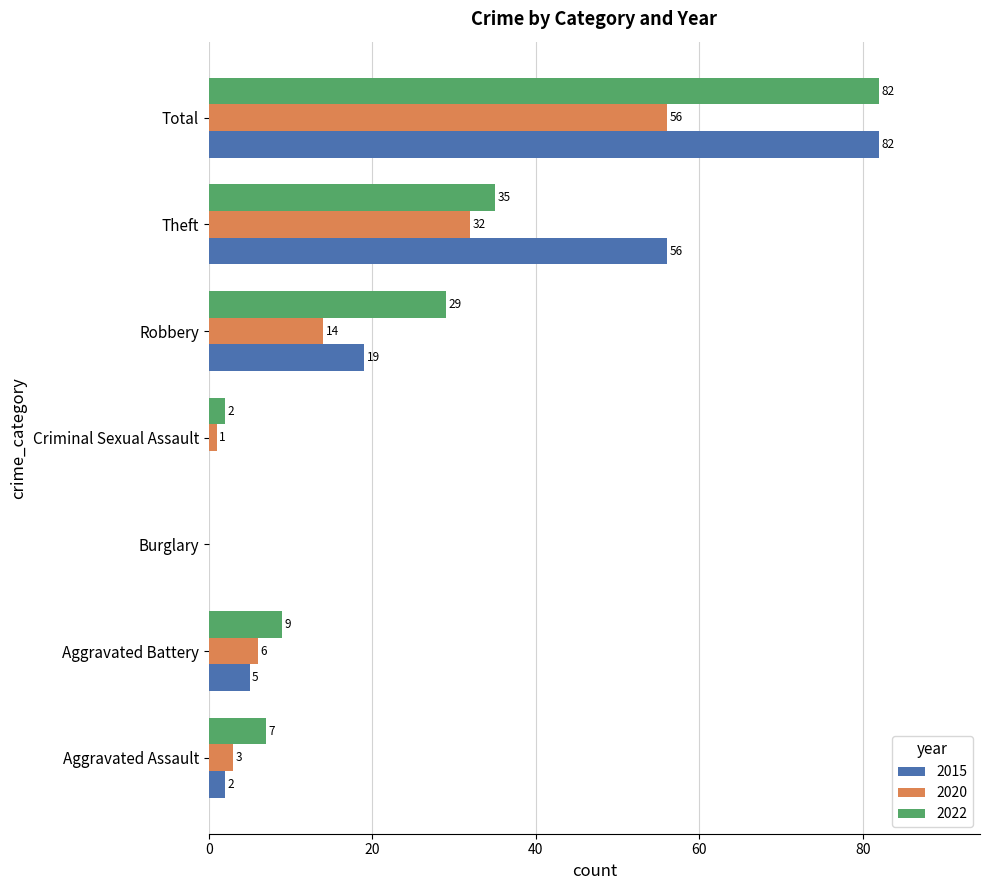

Is it true that 2015 equals 33 at Robbery?

False